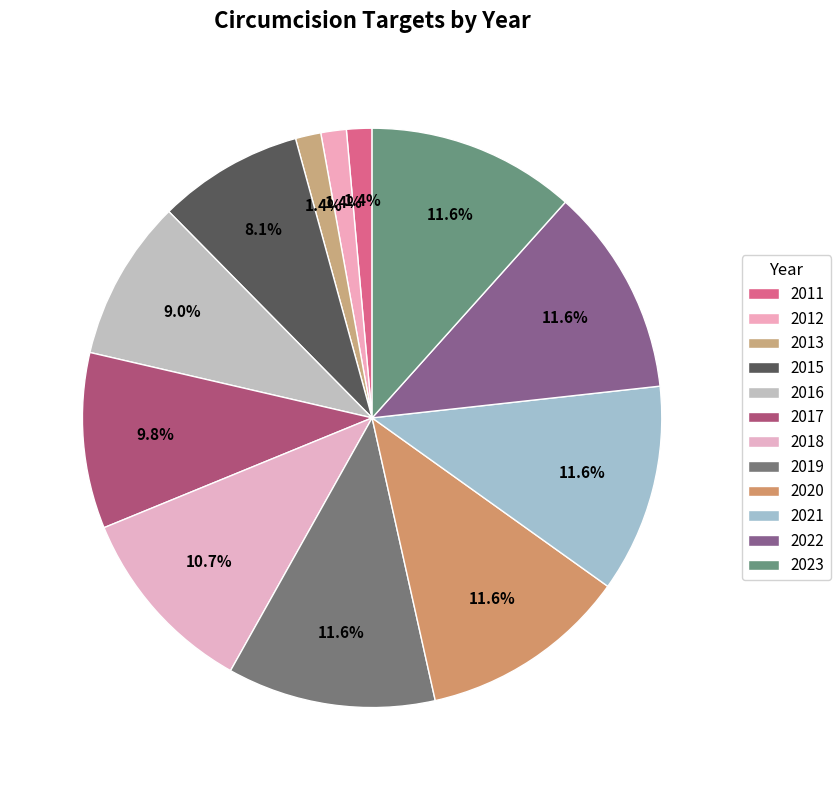

Combined, do 2020 and 2019 account for over 50%?

No